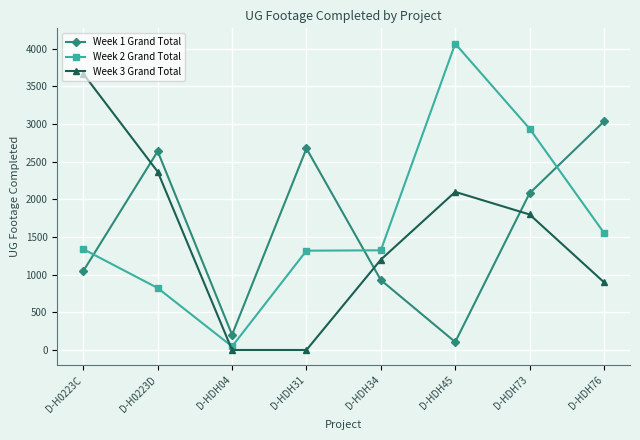

True or false: Week 3 Grand Total has more than 2 points higher than both neighbors.

False